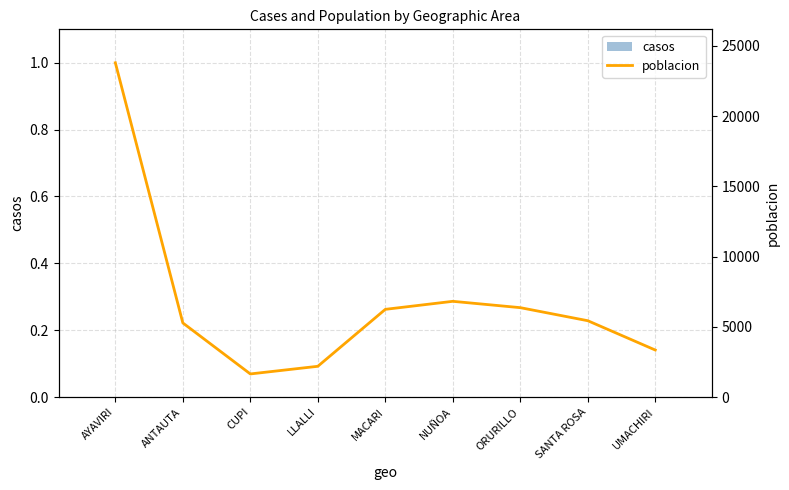

List the labels in order of poblacion value, smallest first.

CUPI, LLALLI, UMACHIRI, ANTAUTA, SANTA ROSA, MACARI, ORURILLO, NUÑOA, AYAVIRI